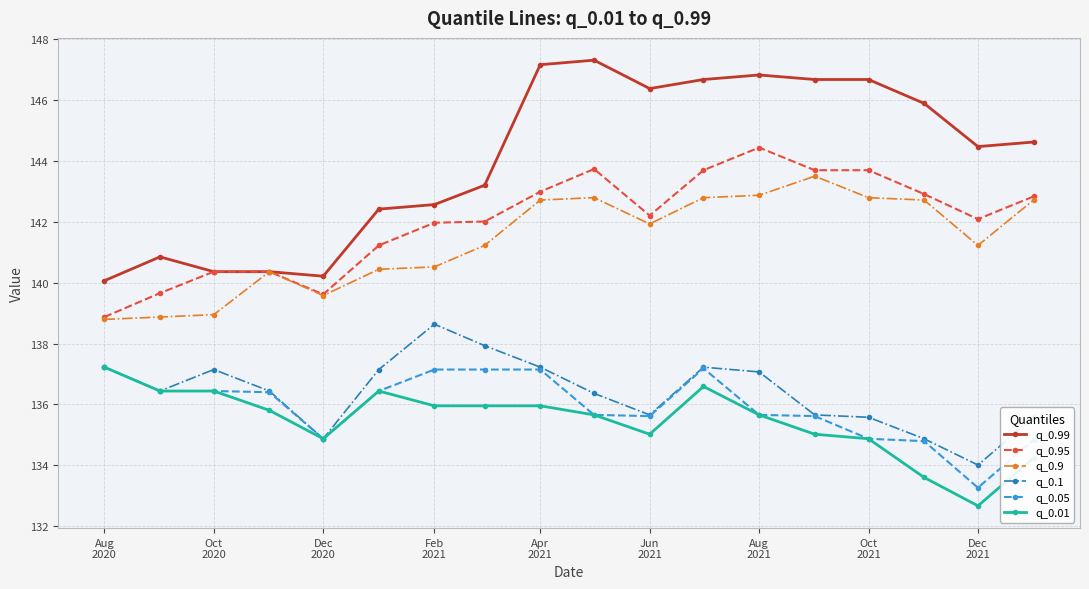

How many lines are shown in the chart?

6